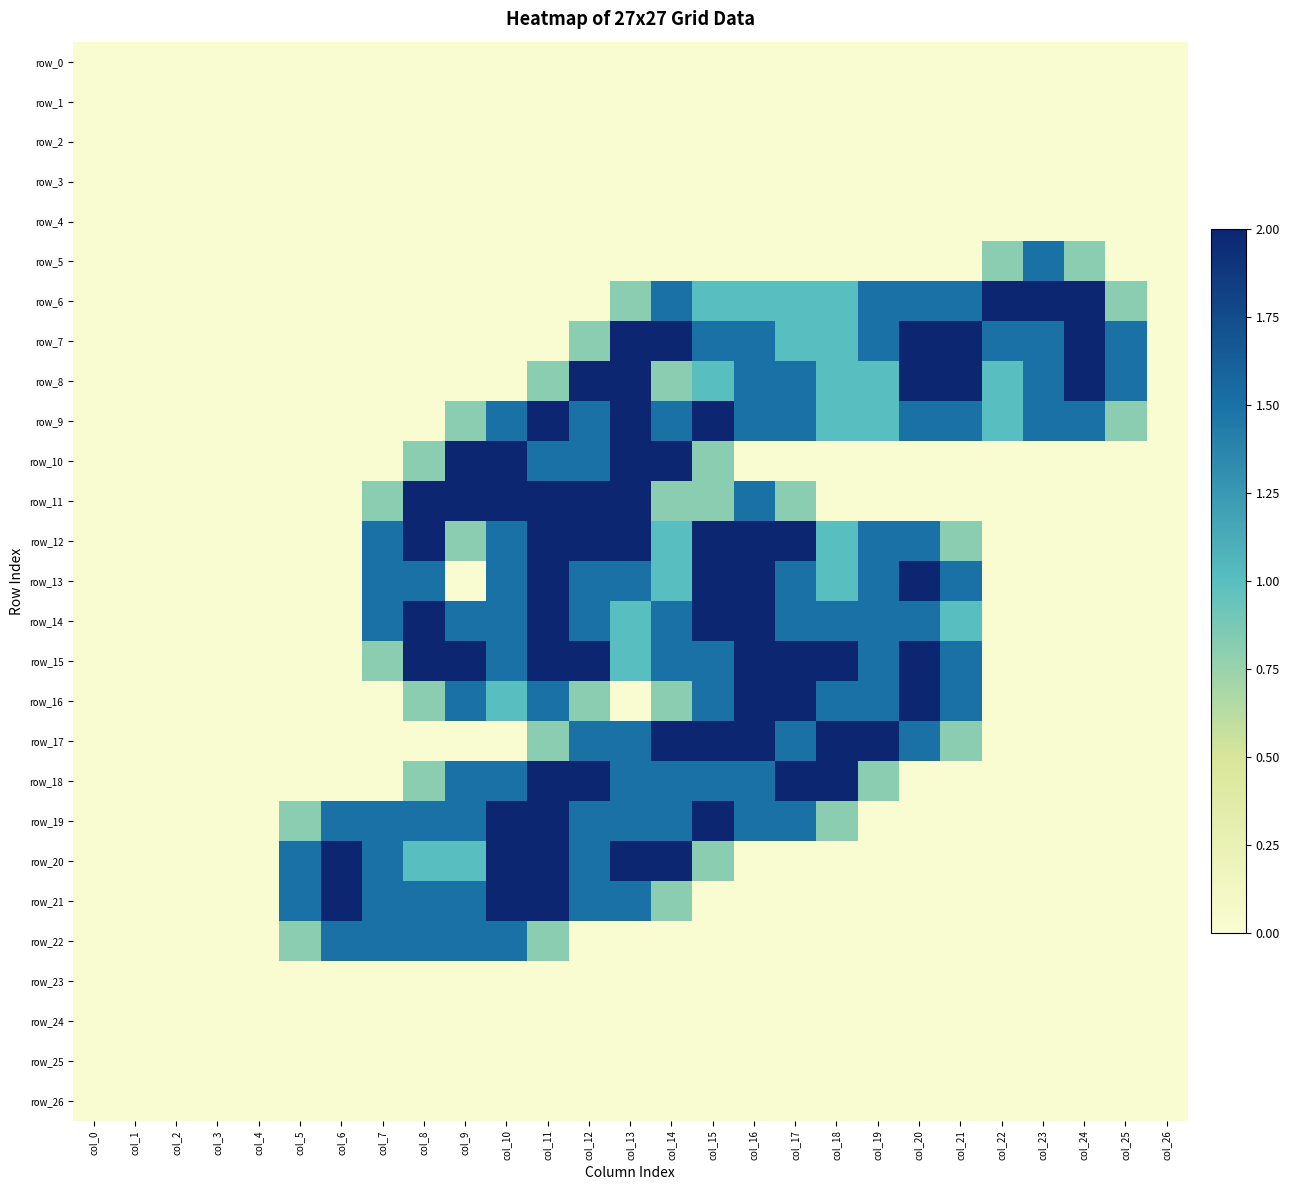

Between col_26 and col_25, which is larger?

col_26